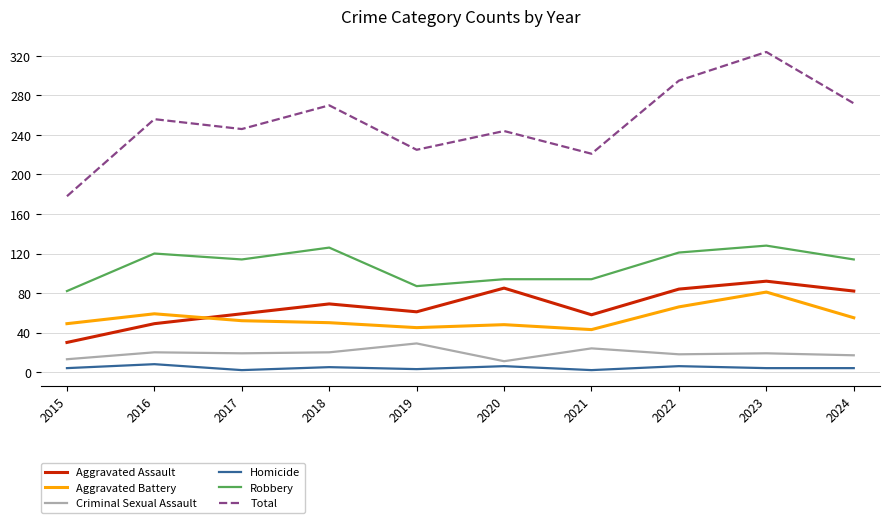

At which category is the sum across all series the highest?

2023